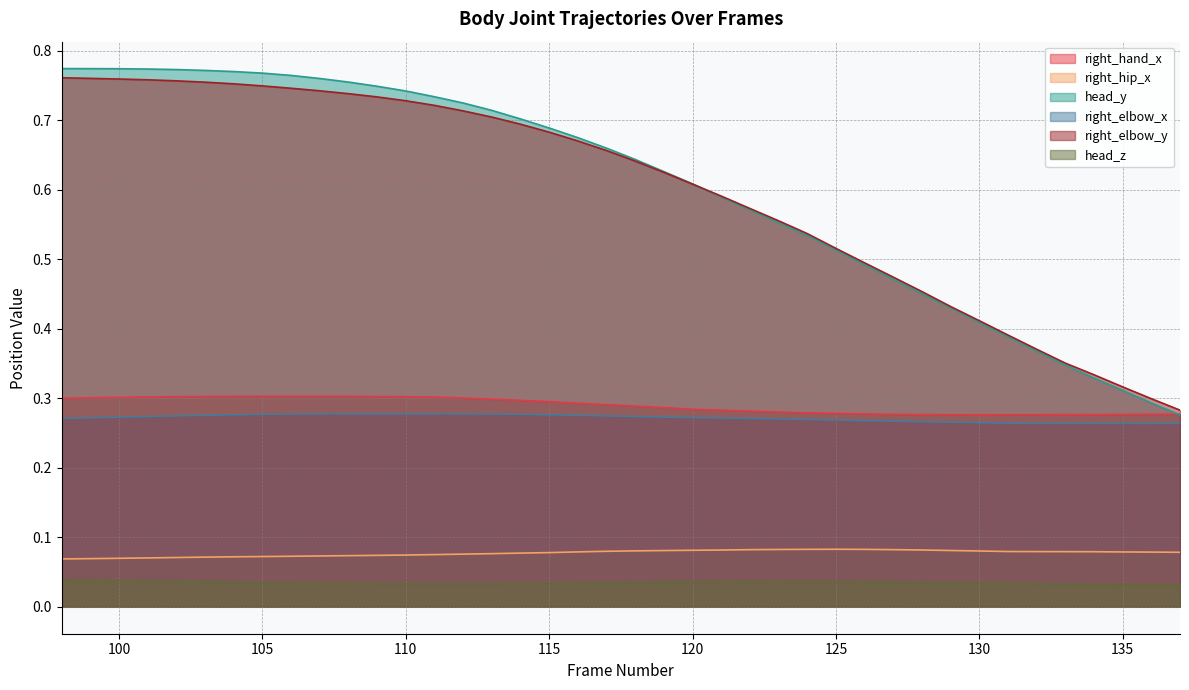

The value of head_z at 122 is 0.0. True or false?

False